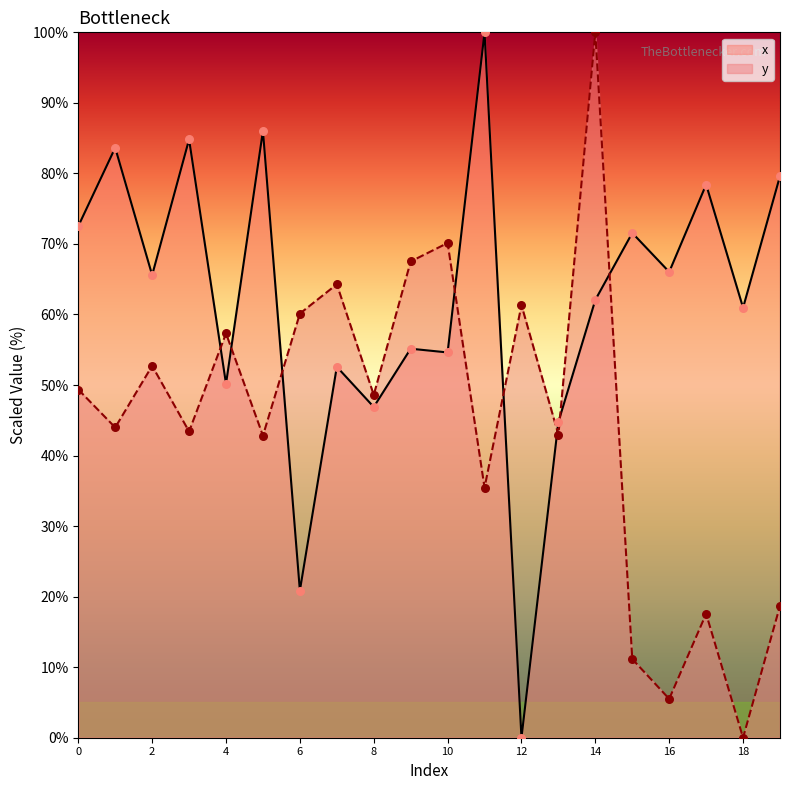

What is the total value across all series at 9?

122.7